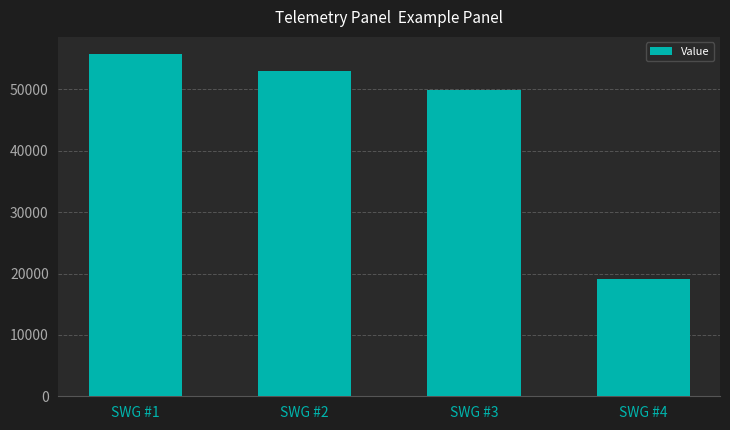

What is the average value?

44501.0